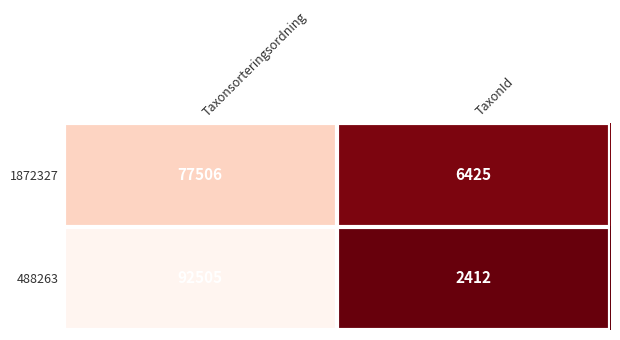

The value of 1872327 at Taxonsorteringsordning is 33228. True or false?

False